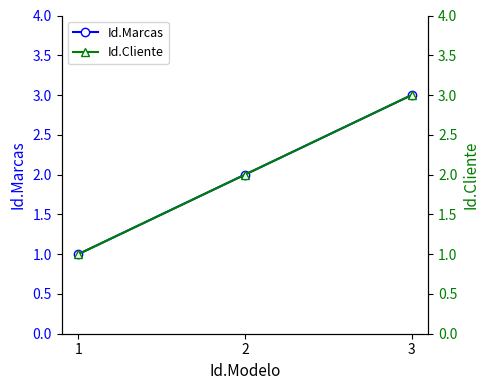

At which category is the sum across all series the highest?

3